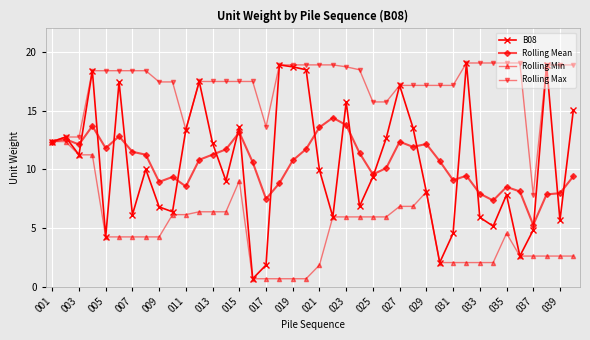

Does the chart have visible grid lines?

Yes